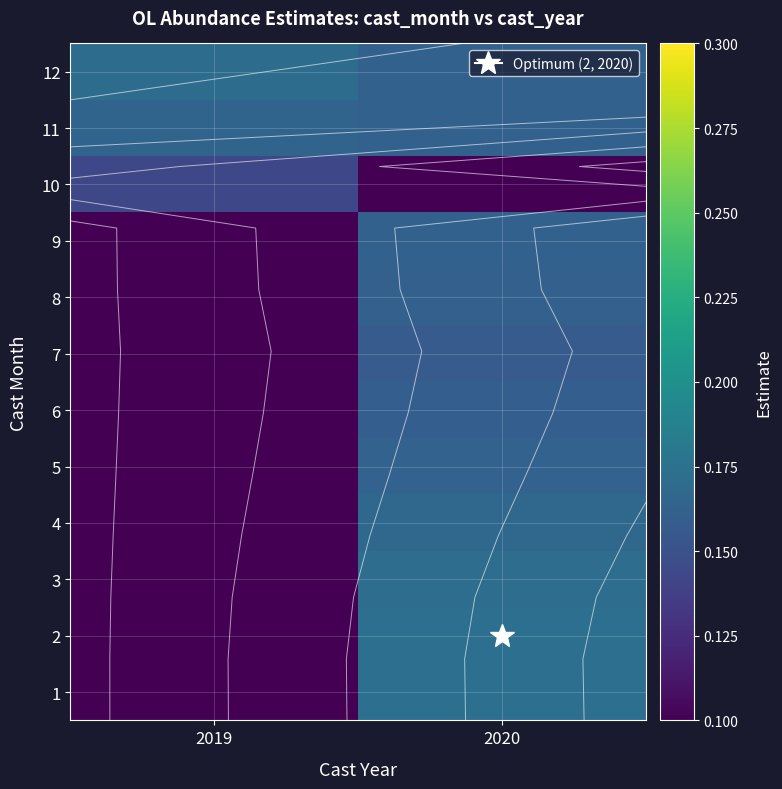

What is the sum of the 1 values at 2020 and 2019?

0.3